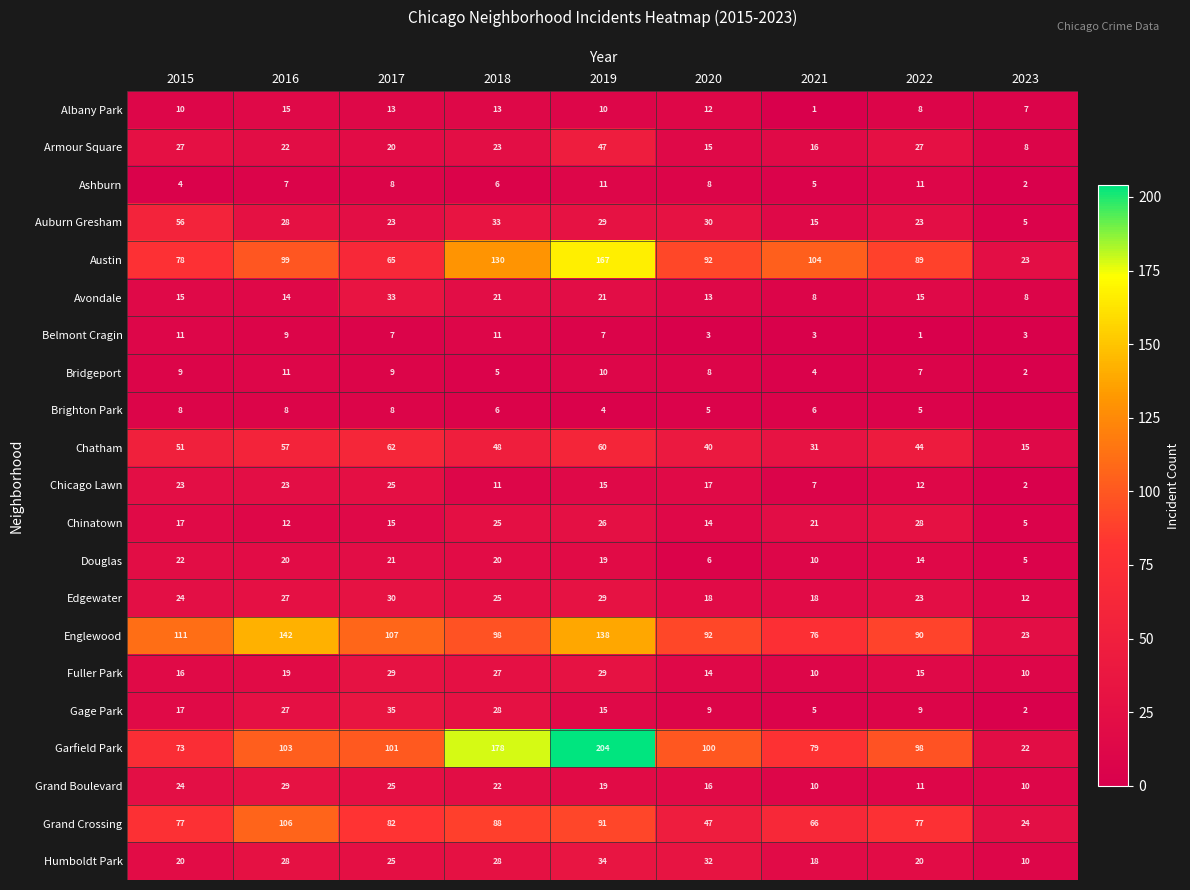

The value of Grand Boulevard at 2017 is 7. True or false?

False